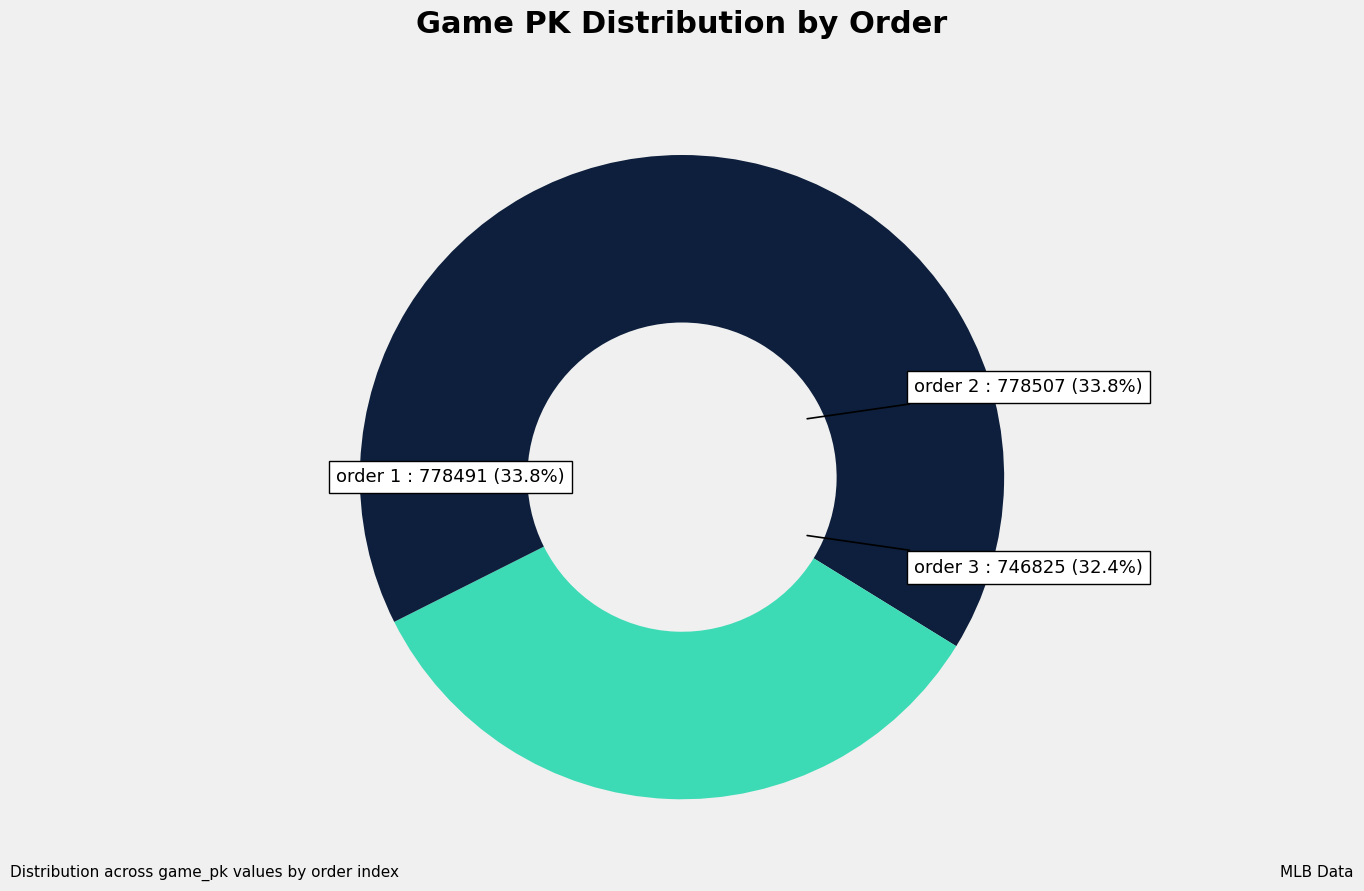

How many slices are in this pie chart?

3